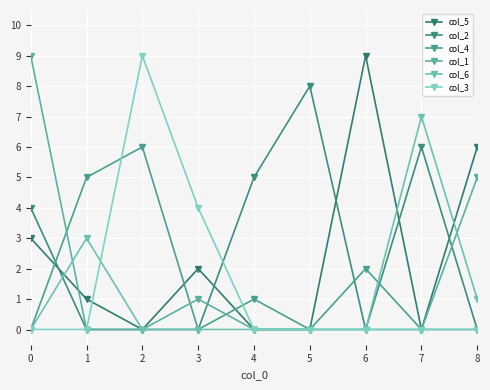

Count the col_2 values in the range 0 to 5.

7